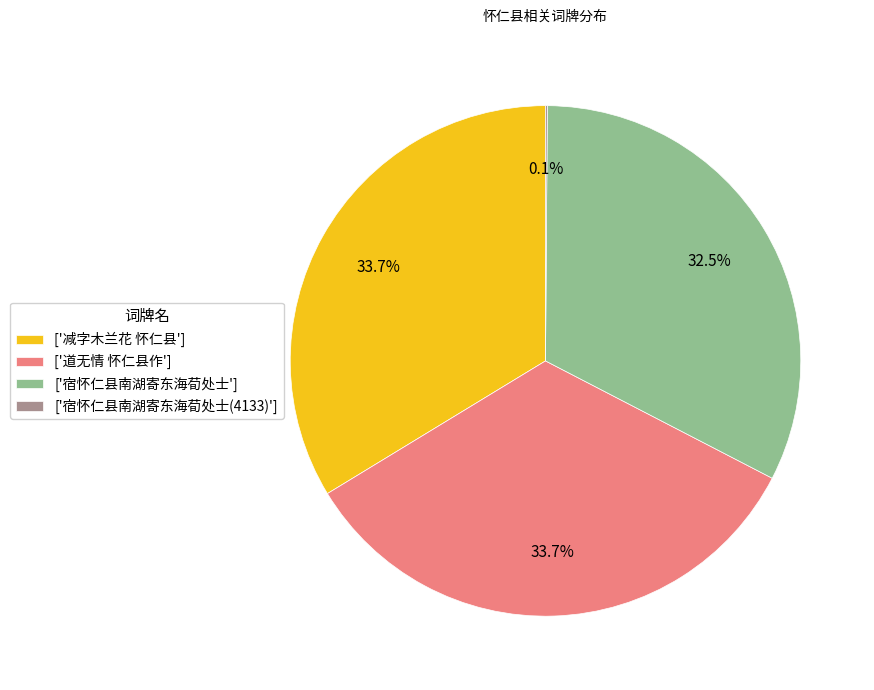

Is there a majority slice in this chart?

No